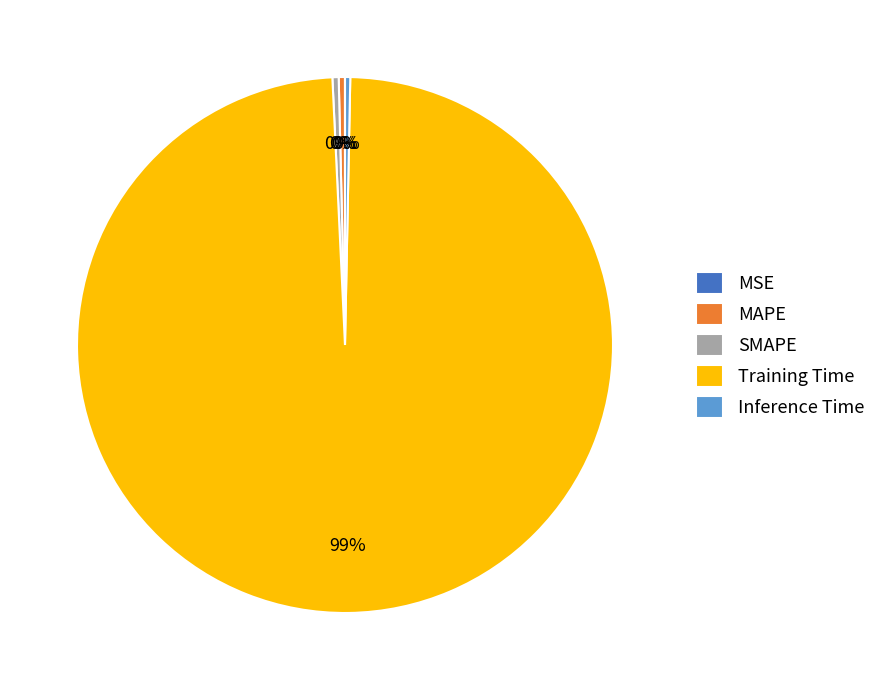

Is it true that SMAPE is 0% of the pie?

True